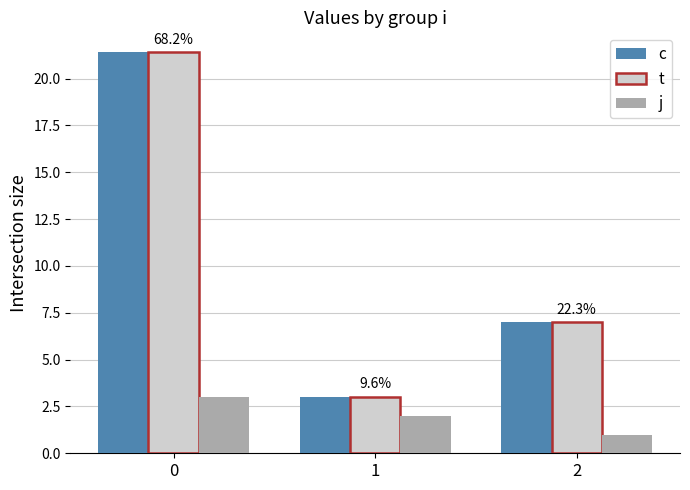

How many values in the j series are below 2?

1